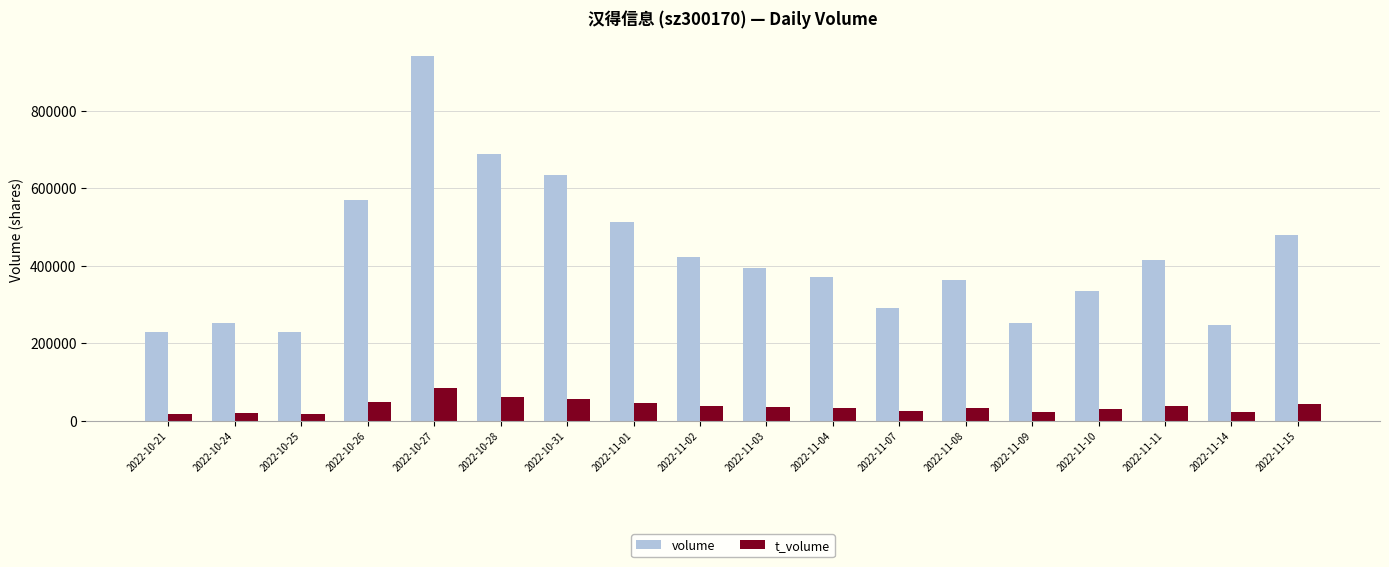

Which series changed the most between 2022-10-26 and 2022-11-15?

volume